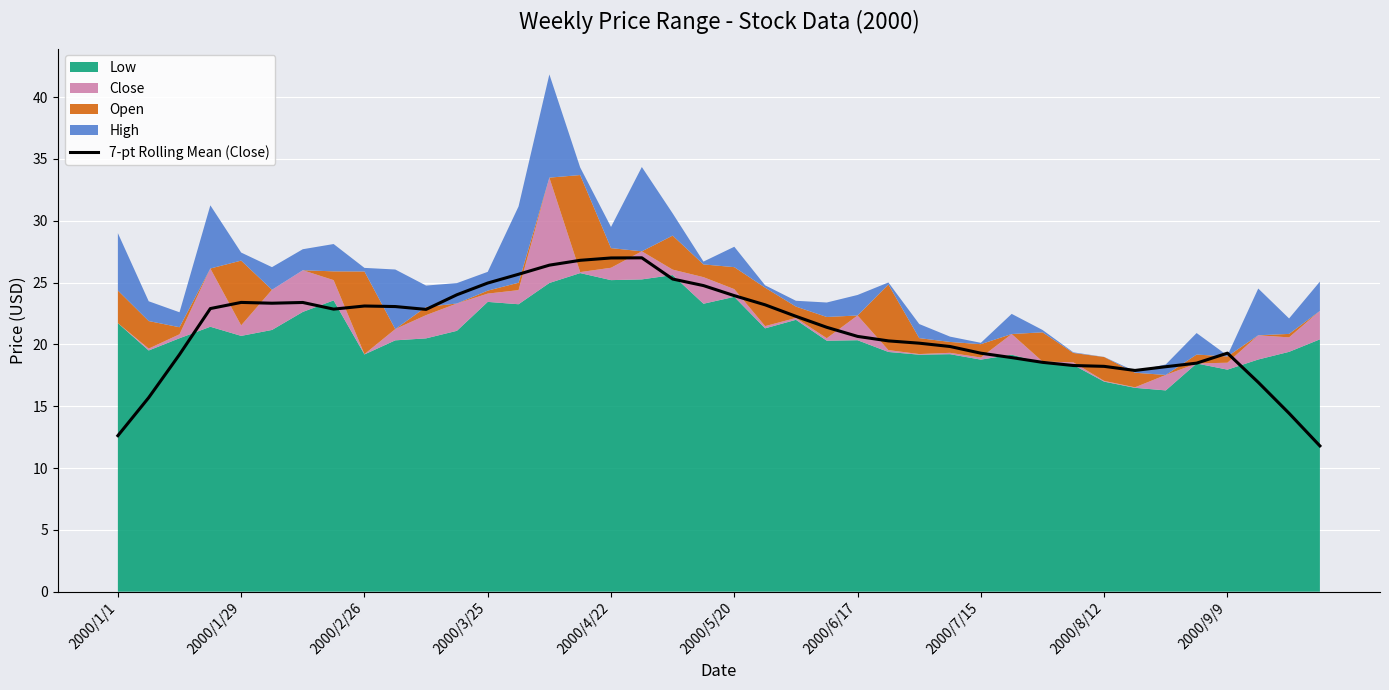

True or false: 7-pt Rolling Mean (Close) has a value of 19.3 at 2000/7/15.

True